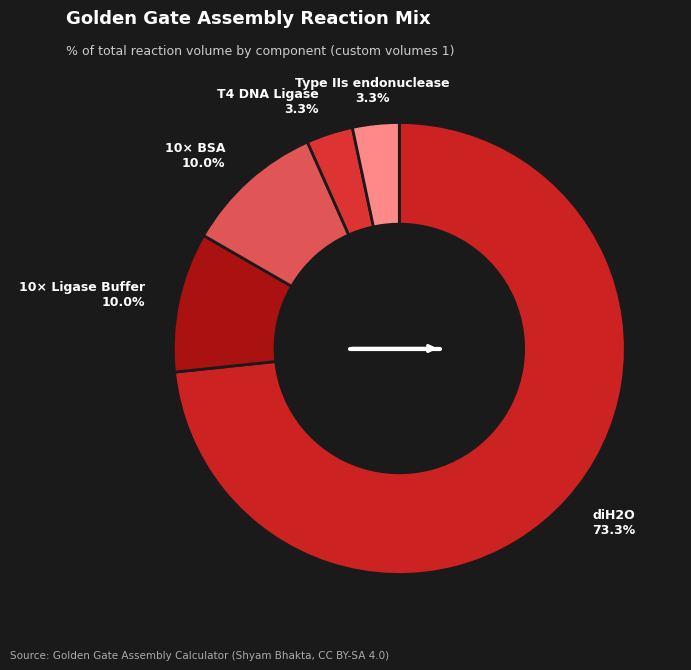

Count the number of slices in the pie.

5